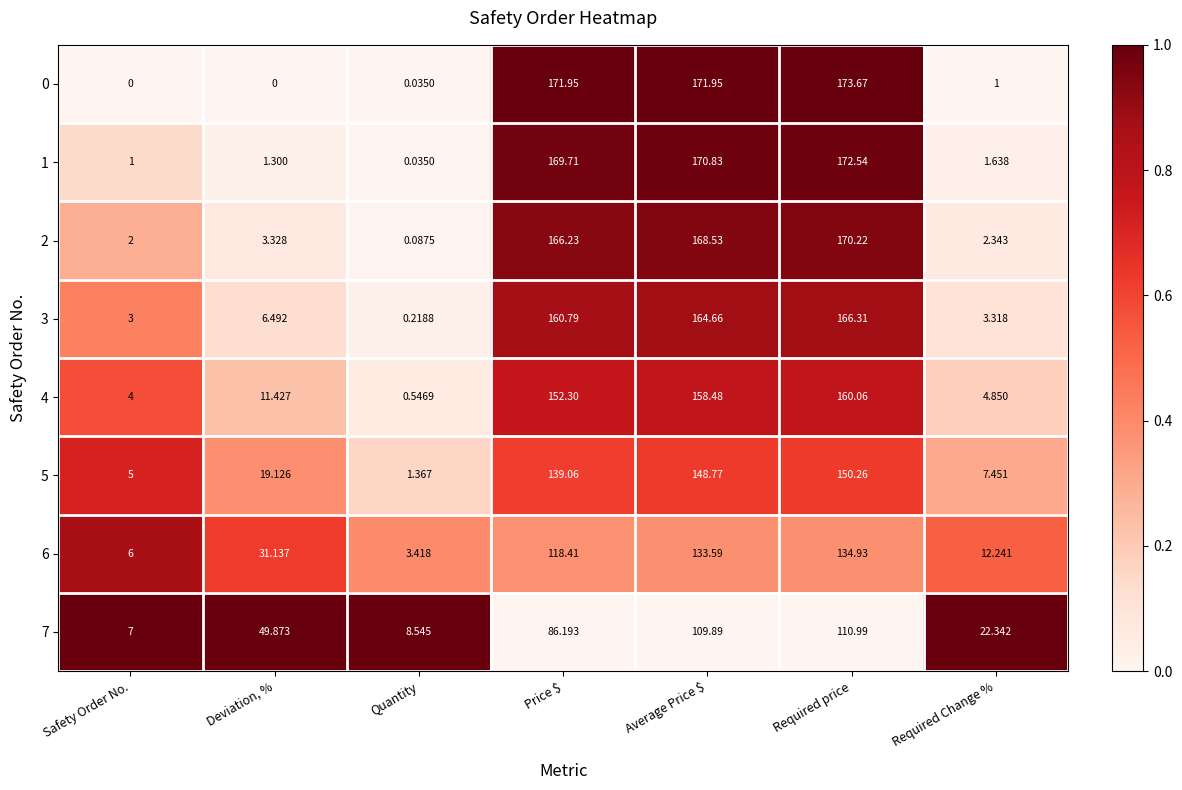

Where does the 7 series first go above 49?

Deviation, %